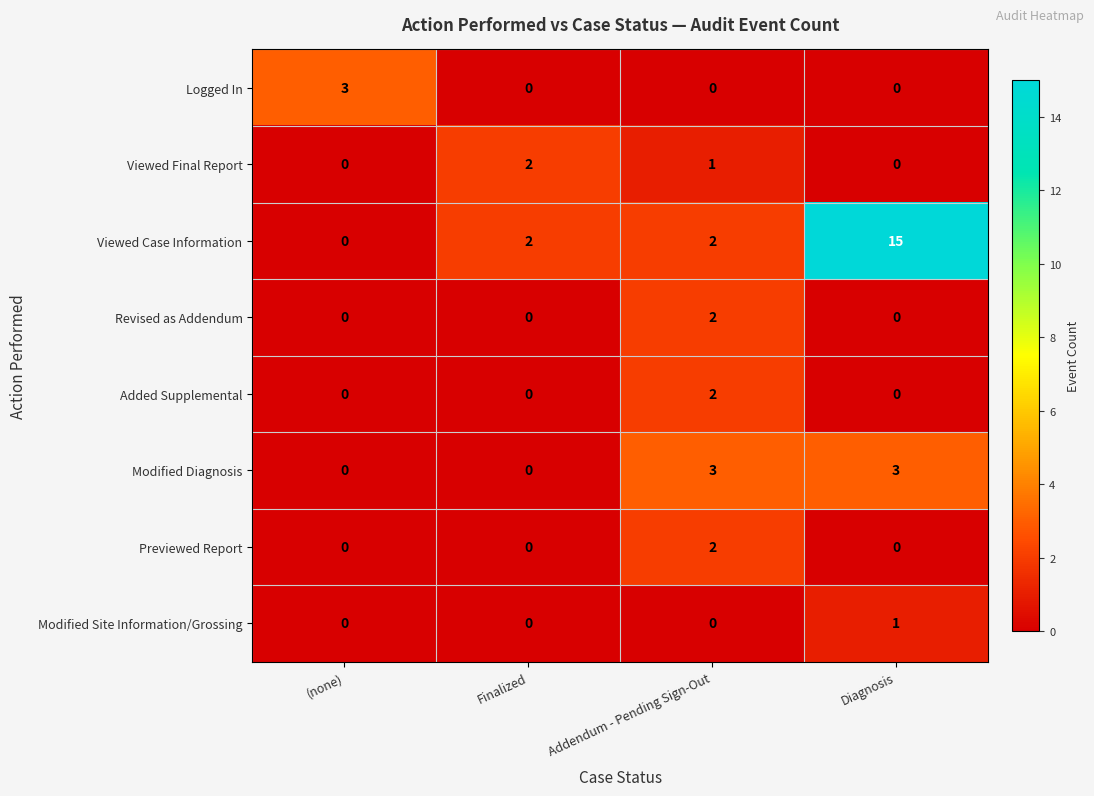

Count the number of data series in this chart.

8